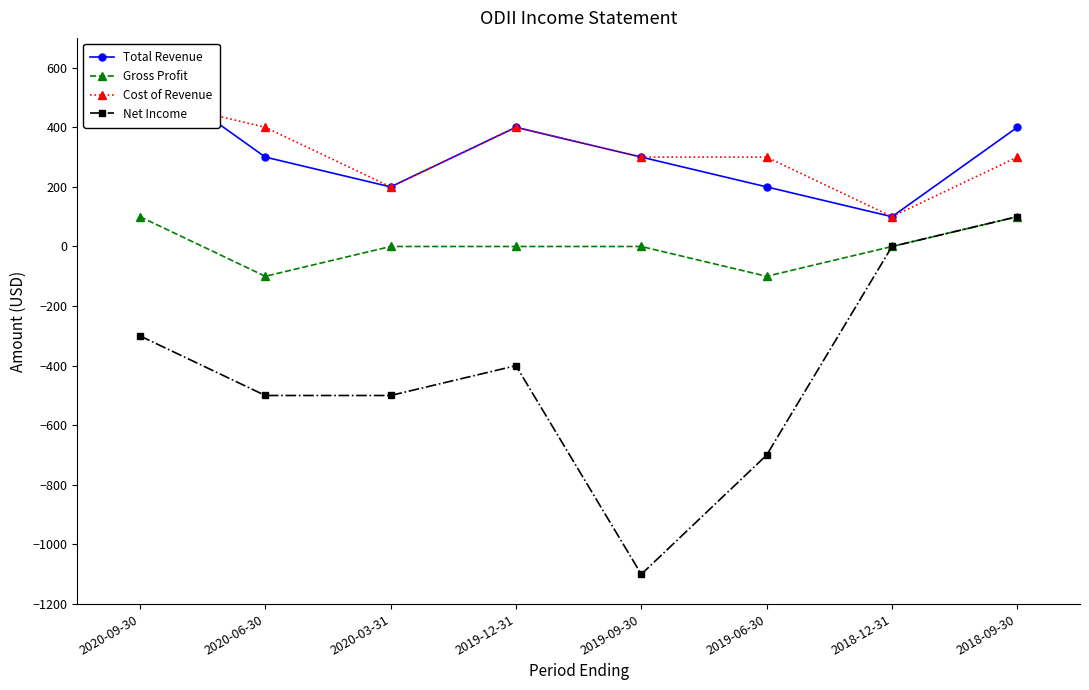

Which category has the lowest value in the Net Income series?

2019-09-30